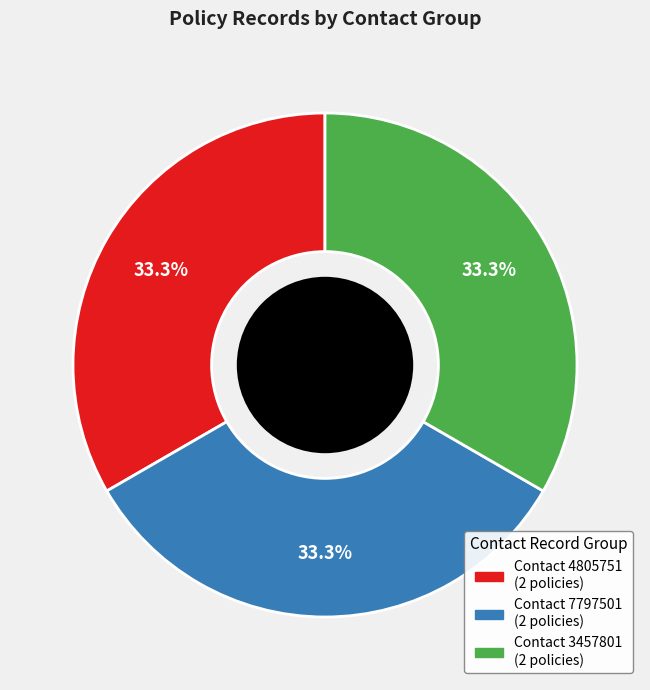

Is there a majority slice in this chart?

No